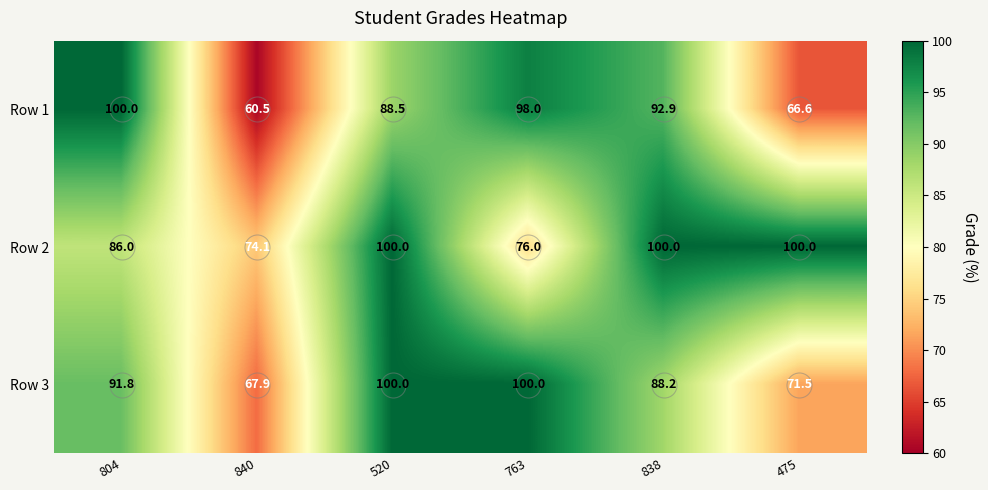

Rank the series at 840 from lowest to highest value.

Row 1, Row 3, Row 2